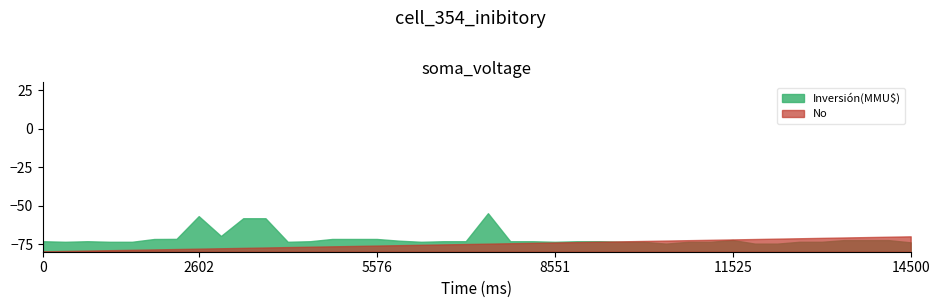

What is the maximum value for No?

-70.0